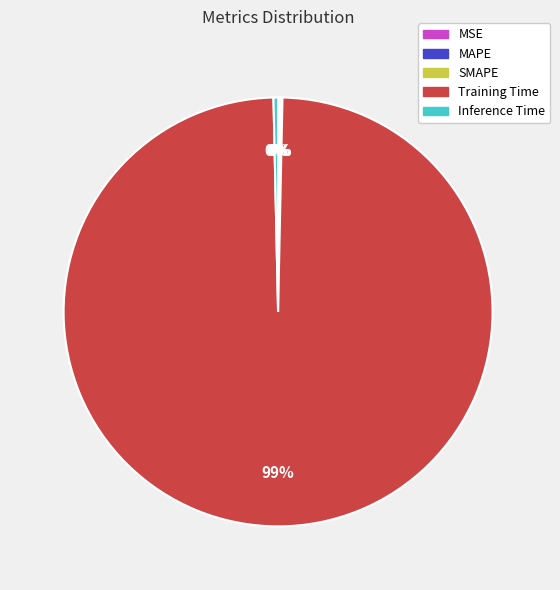

What is the largest slice in the pie chart?

Training Time